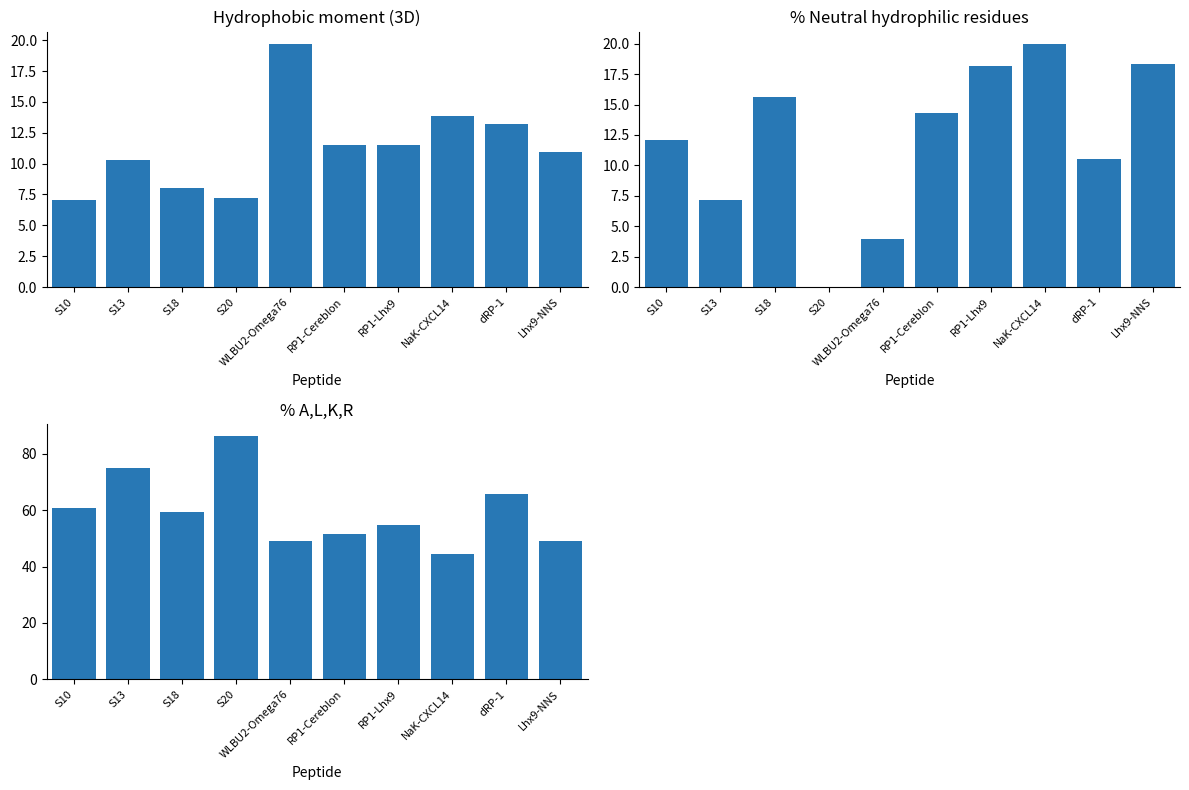

What is the label of the 8th bar from the right?

S18